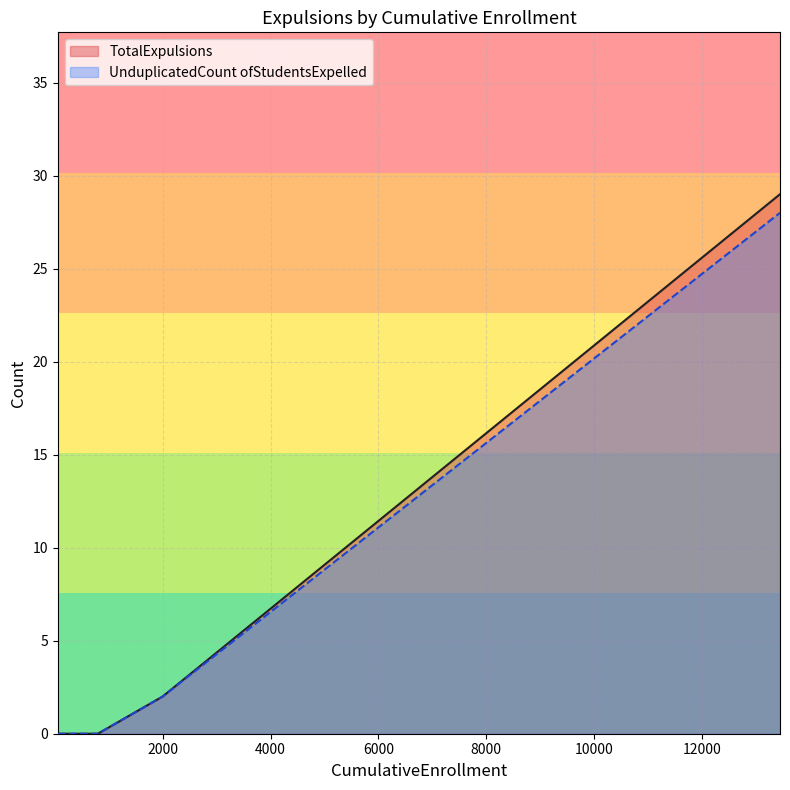

True or false: TotalExpulsions and UnduplicatedCount ofStudentsExpelled intersect in this chart.

False